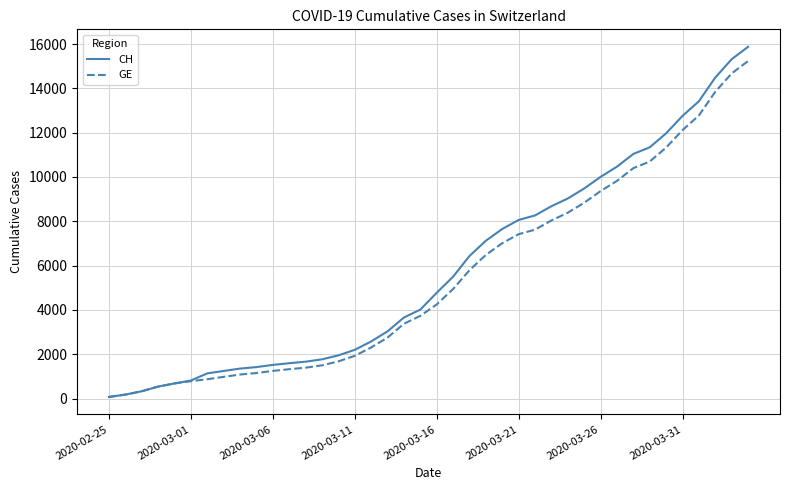

What is the highest value of the CH series?

15875